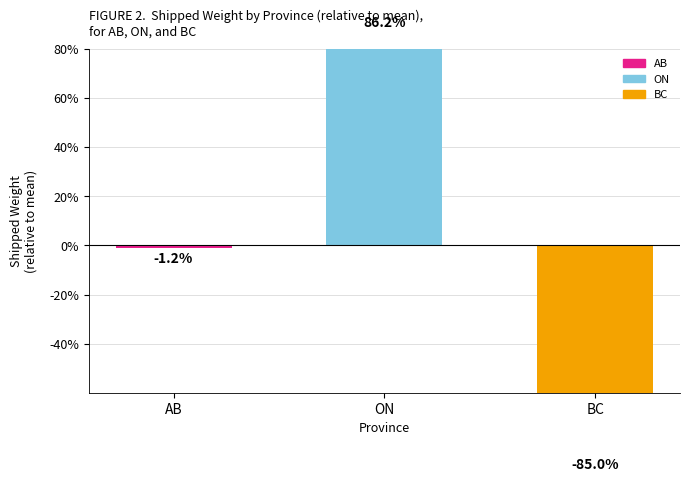

True or false: Shipped Weight has a value of 33.0 at AB.

False